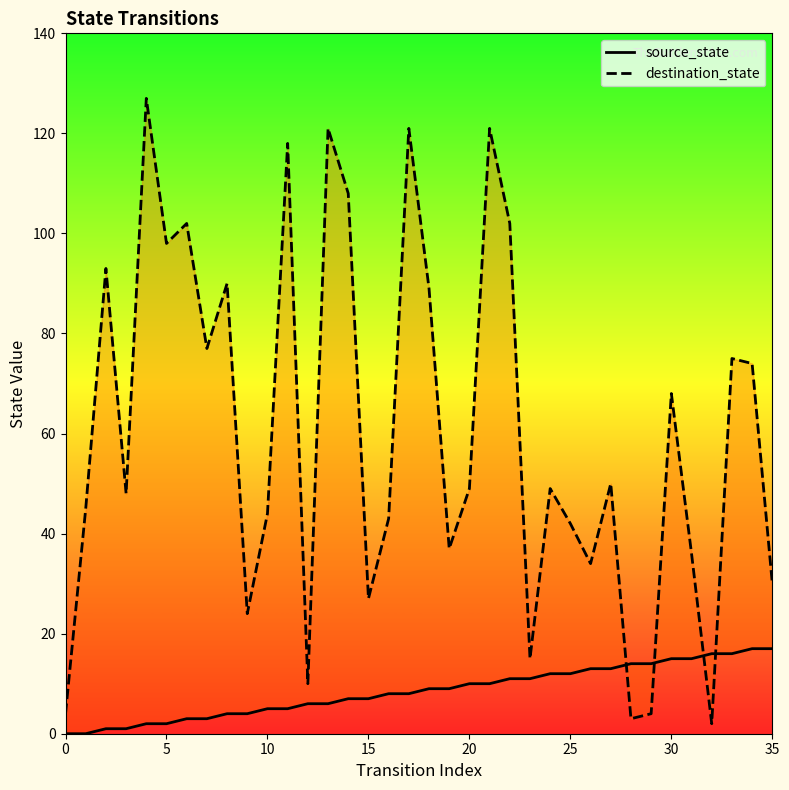

What is the average value of the source_state series?

8